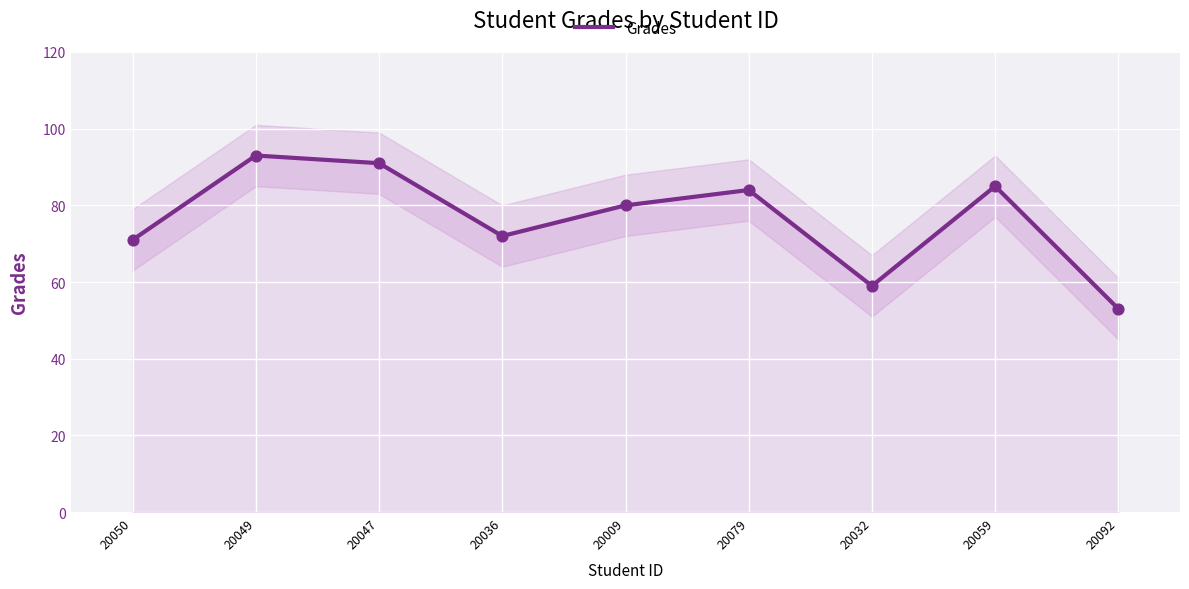

Between 20049 and 20050, which is larger?

20049